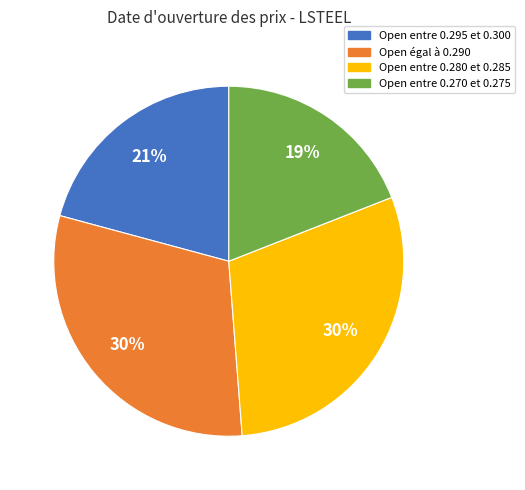

To the nearest percent, what is the average slice percentage?

25%